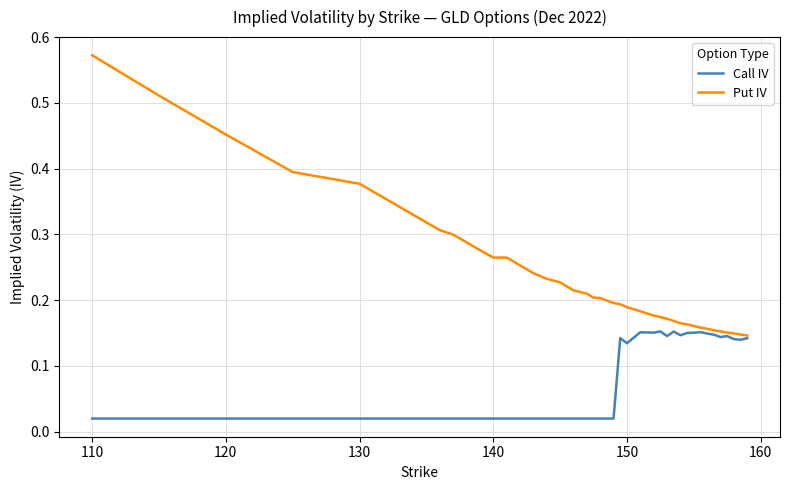

Rank the series by their average value, from highest to lowest.

Put IV, Call IV